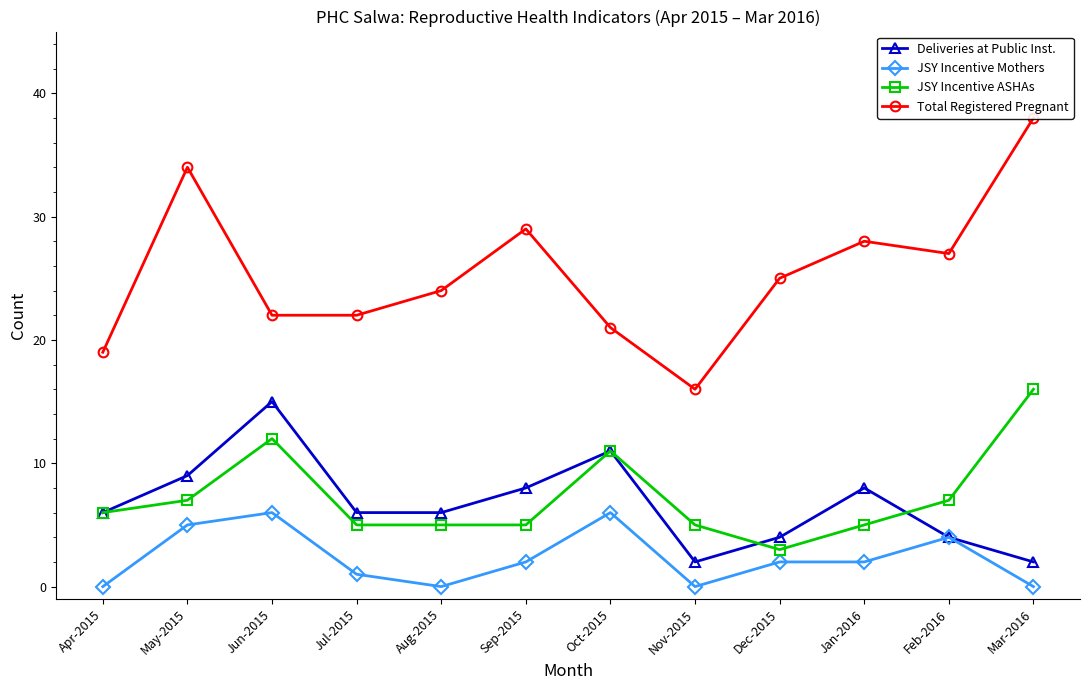

Between Aug-2015 and Sep-2015, which series saw the biggest shift?

Total Registered Pregnant